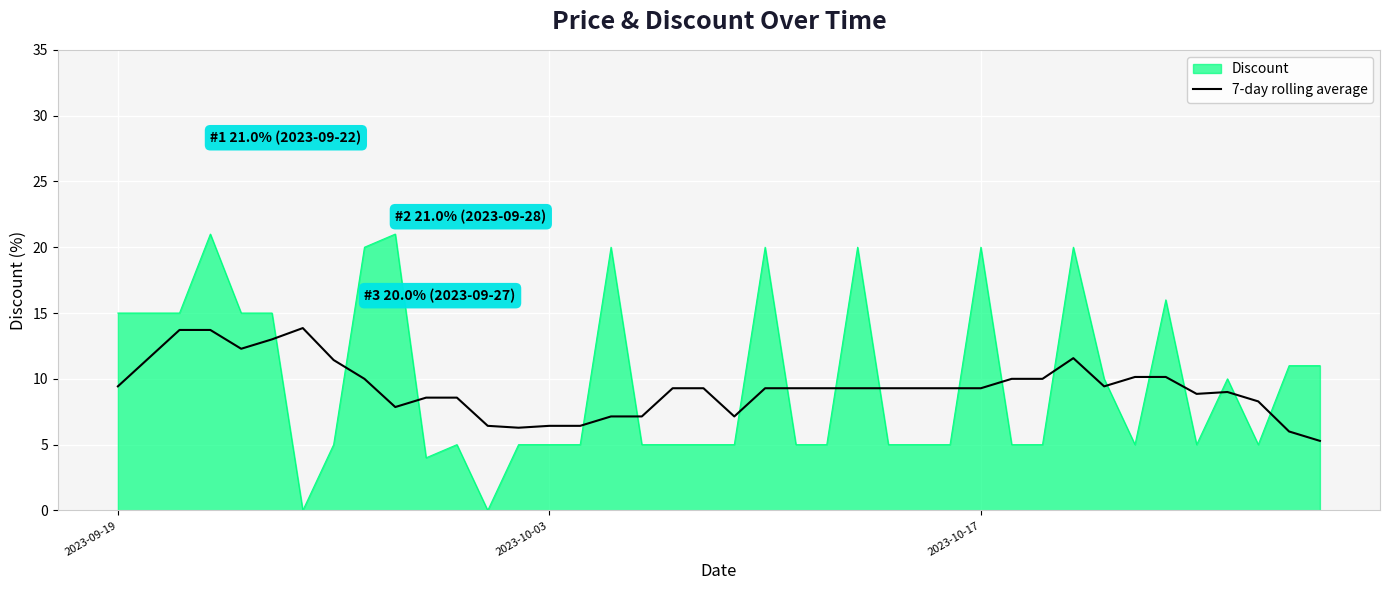

What is the greatest value displayed?

21.0